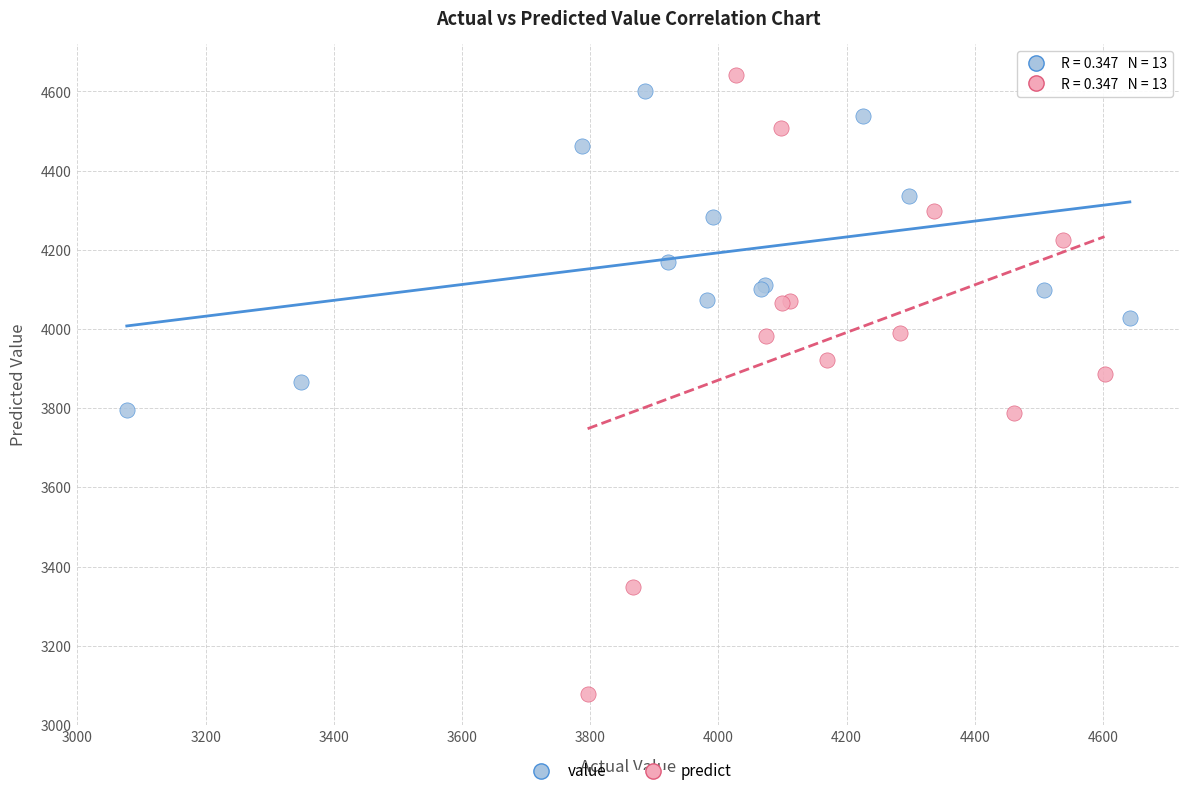

Which series reaches the minimum Y coordinate?

predict